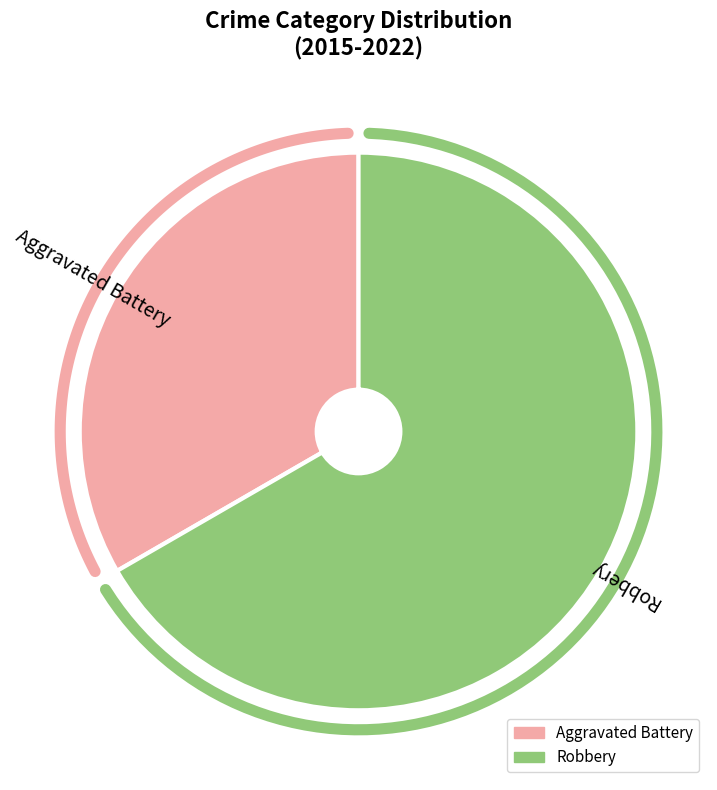

How much of the chart is everything except Aggravated Battery?

66.7%